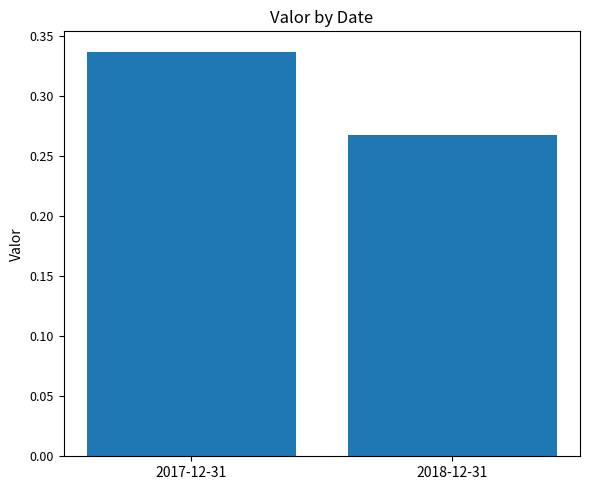

What is the label of the 1st bar from the right?

2018-12-31